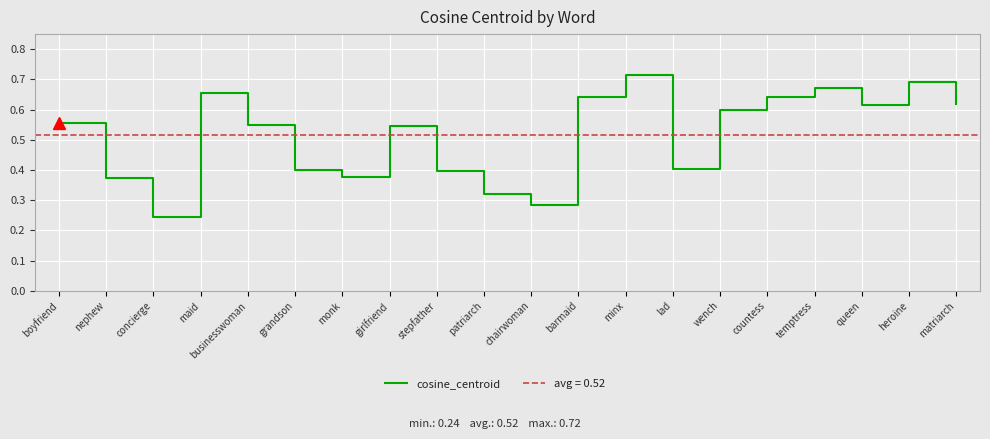

At which label is the value closest to 0?

concierge